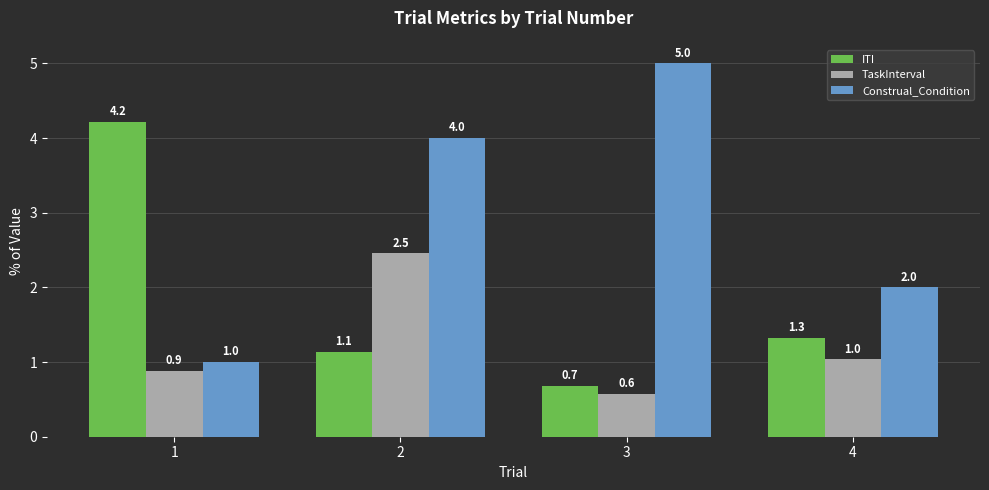

What is the difference between the second highest and second lowest values in the Construal_Condition series?

2.0